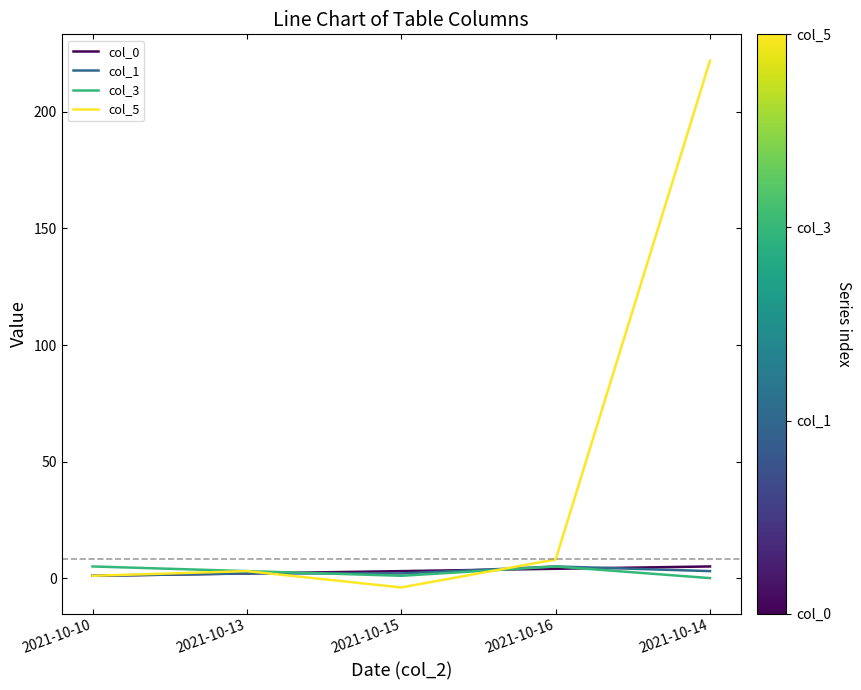

What is the difference between the col_0 values at 2021-10-15 and 2021-10-16?

1